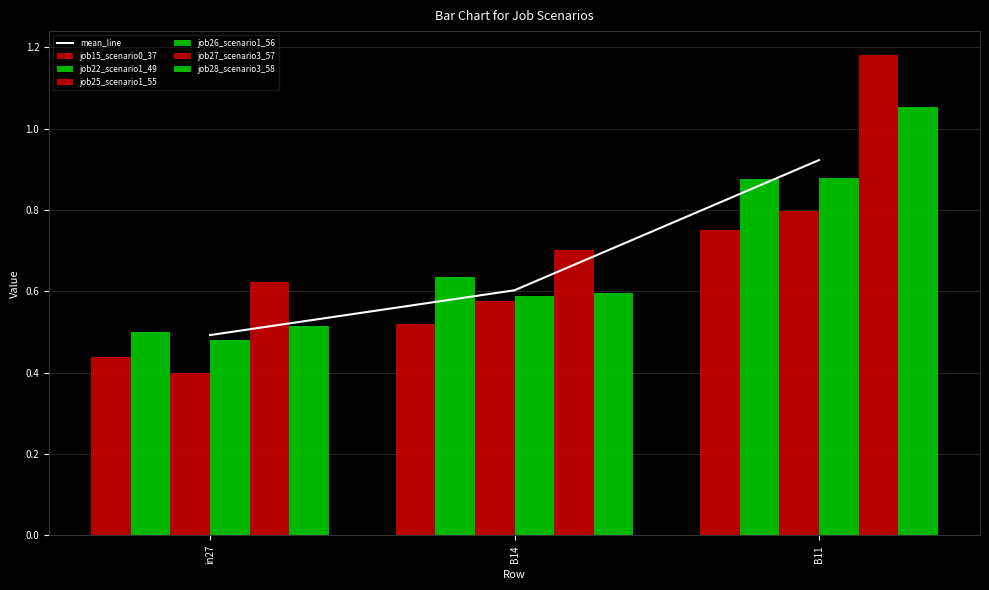

At which label is job25_scenario1_55 closest to 0?

in27